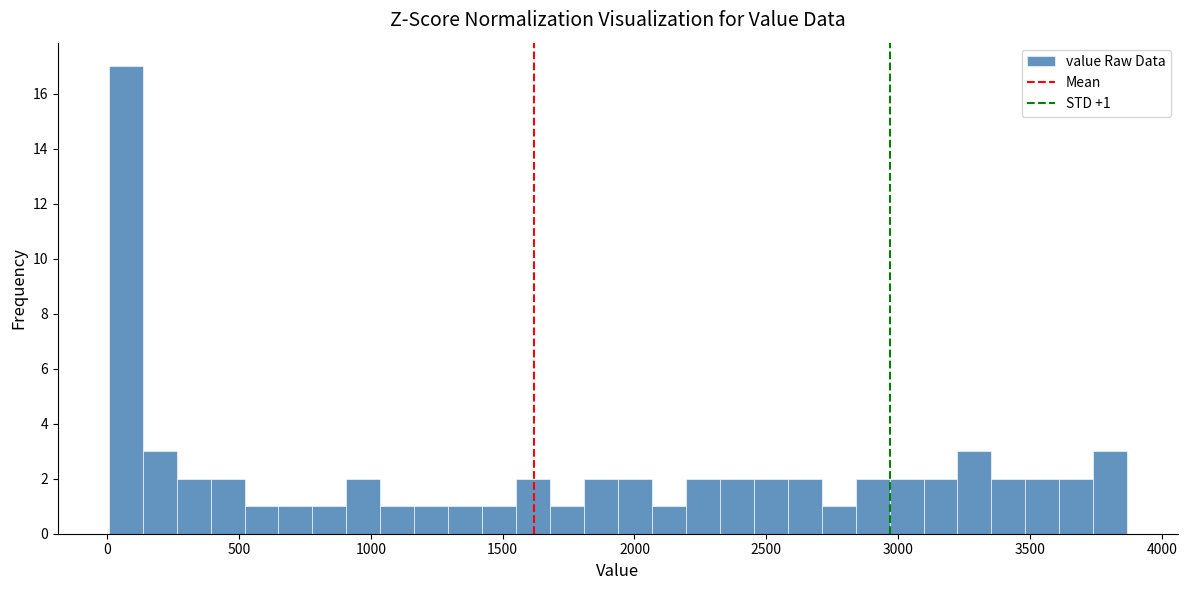

Around what value on the x-axis is the tallest bar? Give the approximate position of its centre, as read against the axis.

50